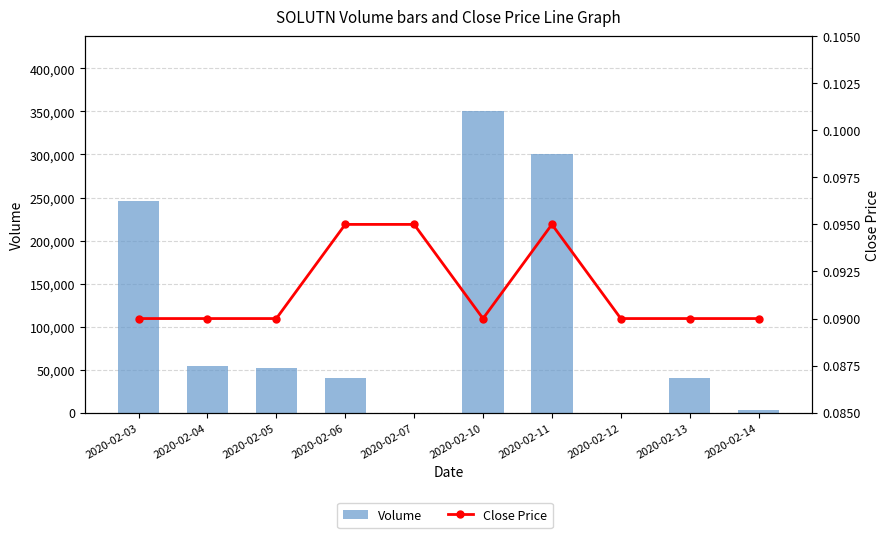

At how many categories does at least one series exceed 104824?

3